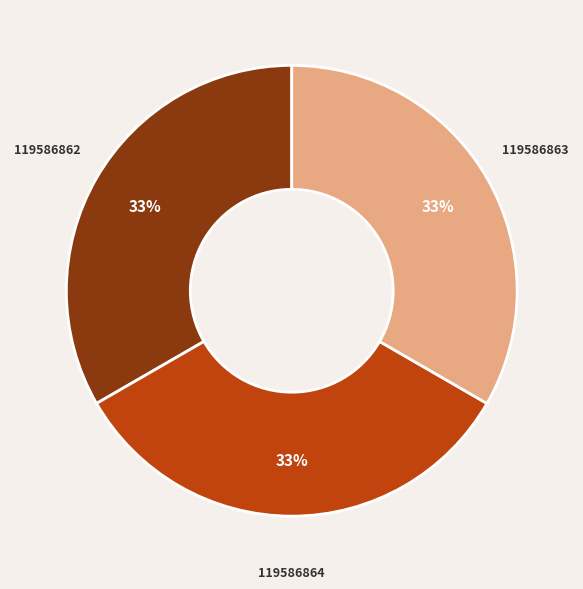

To the nearest percent, what is the average slice percentage?

33%